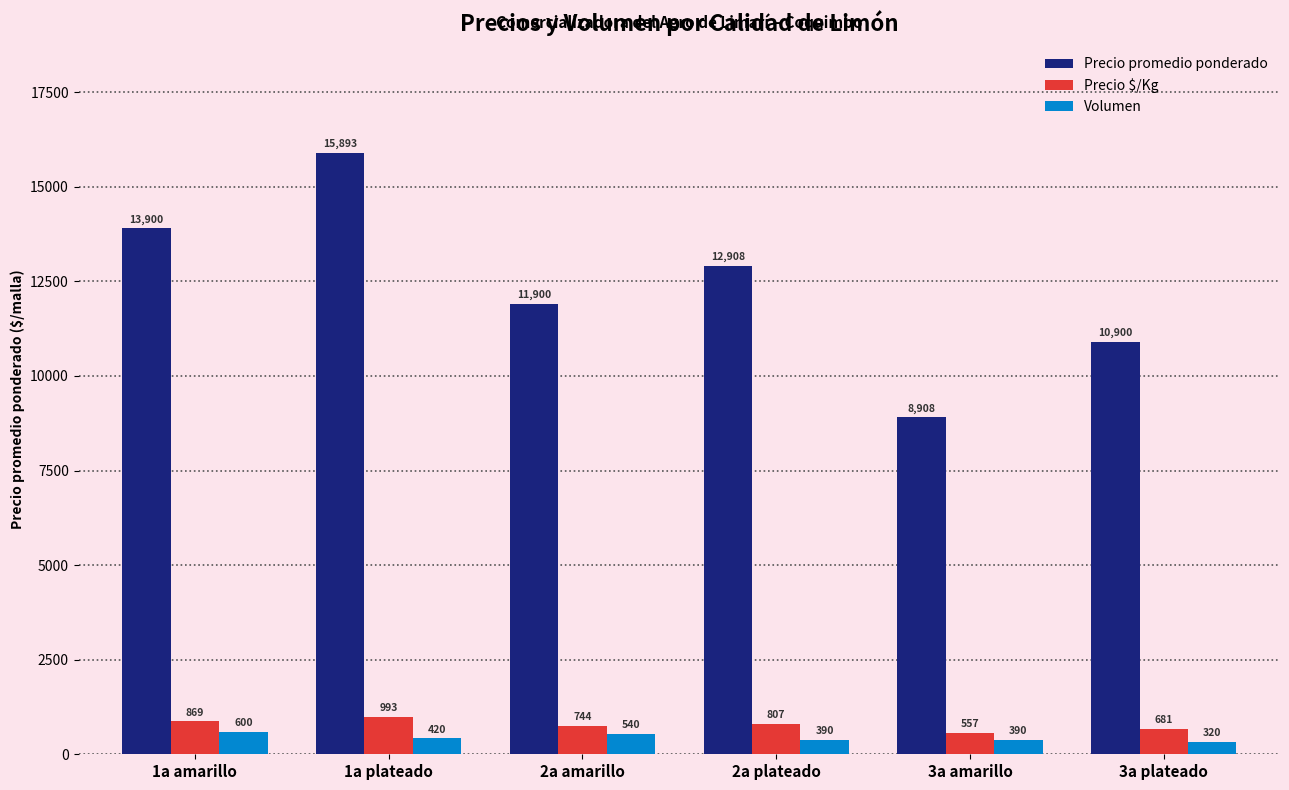

Where is Volumen nearest to the value 460?

1a plateado